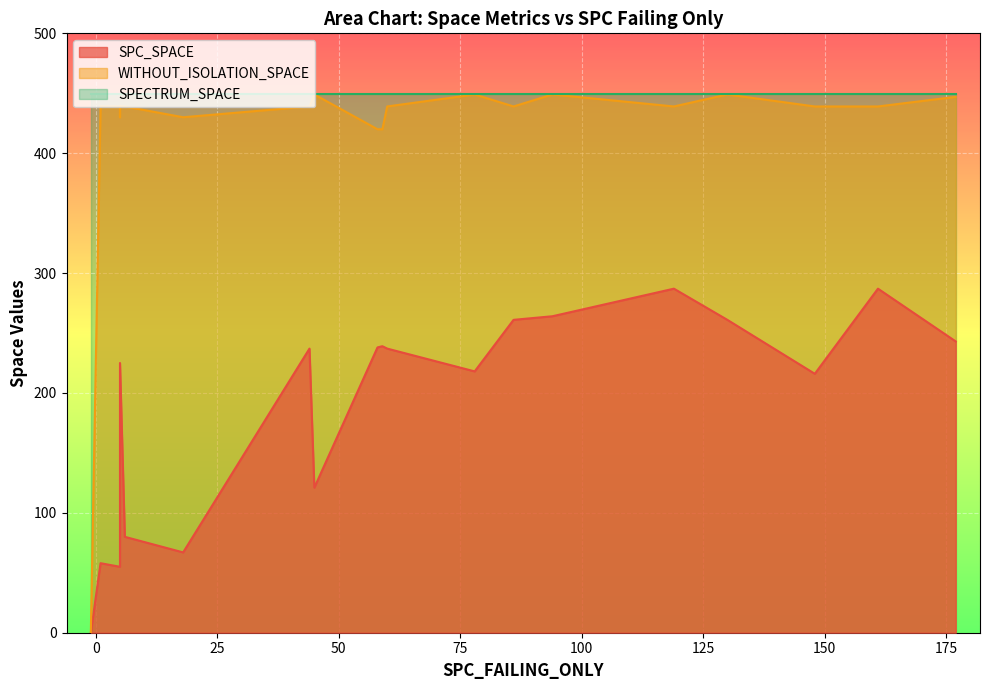

What is the maximum value shown in the chart?

449